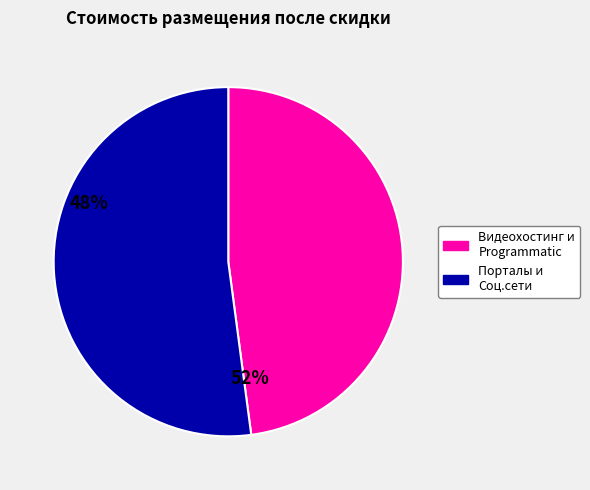

Is there any slice that represents more than half of the pie?

Yes